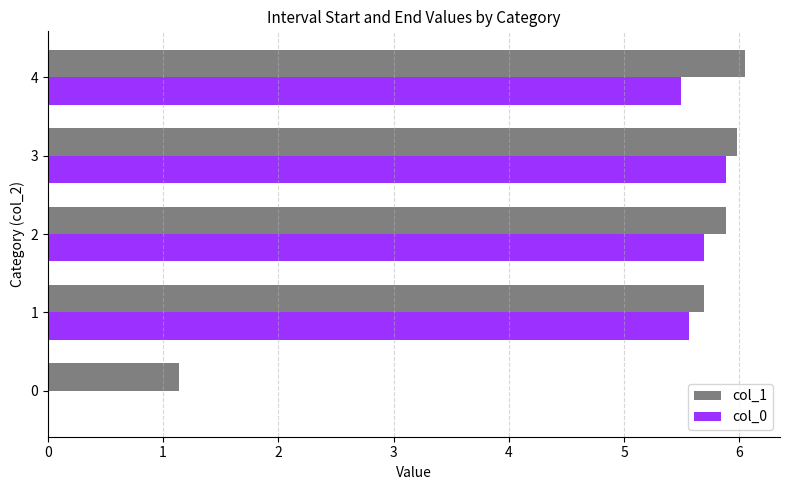

True or false: col_0 has a value of 1.8 at 0.

False